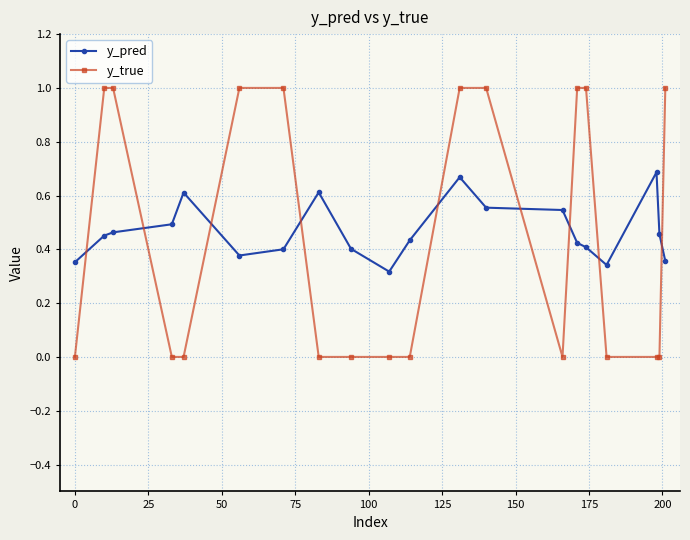

At how many categories does at least one series exceed 0?

20